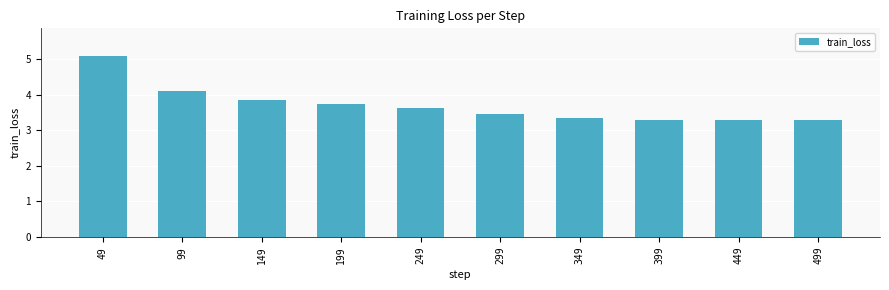

What is the average value?

3.7